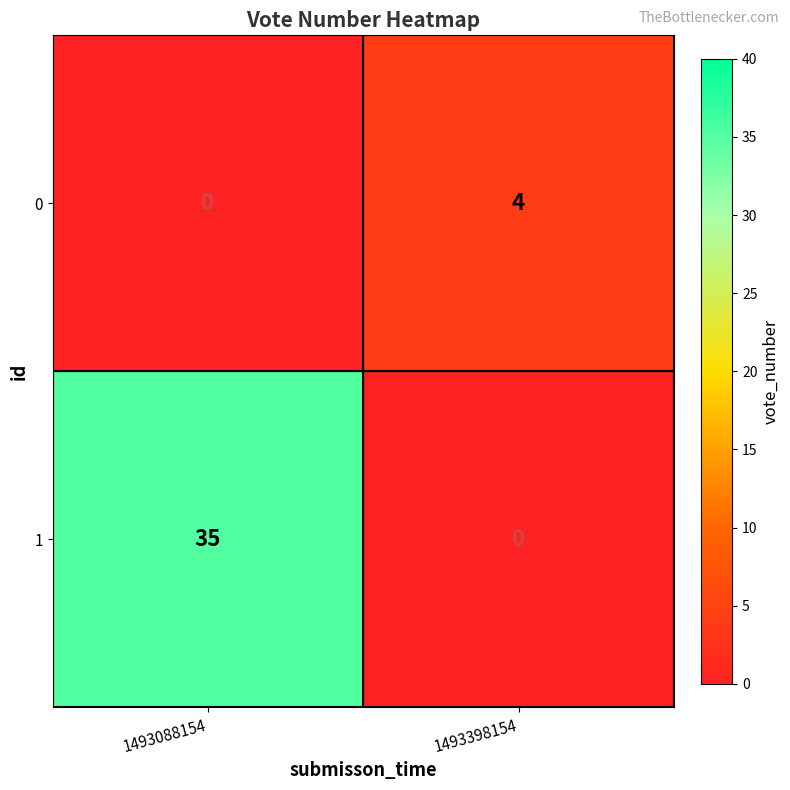

Reading right to left, what are all the values shown in this chart?

0: 1493398154=4	1493088154=0
1: 1493398154=0	1493088154=35